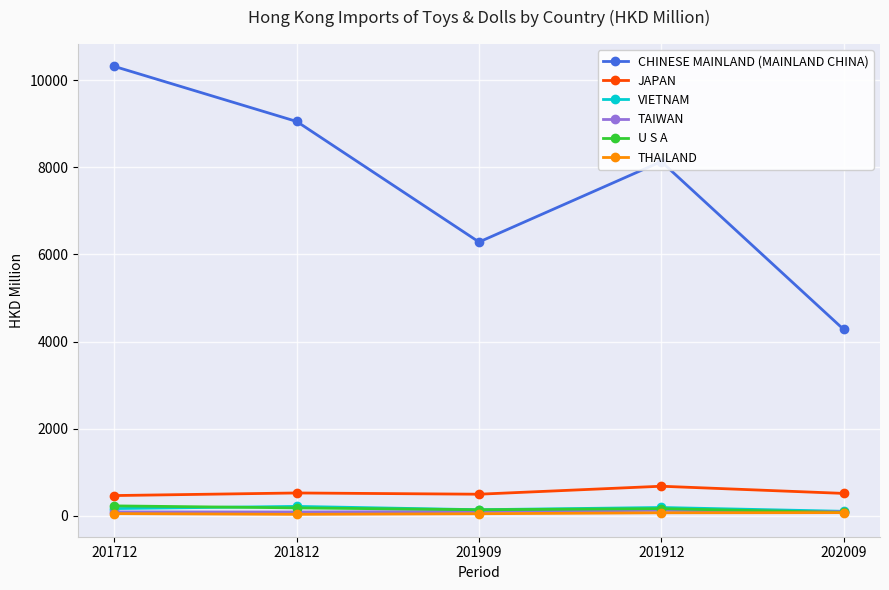

What is the average value of the TAIWAN series?

100.4